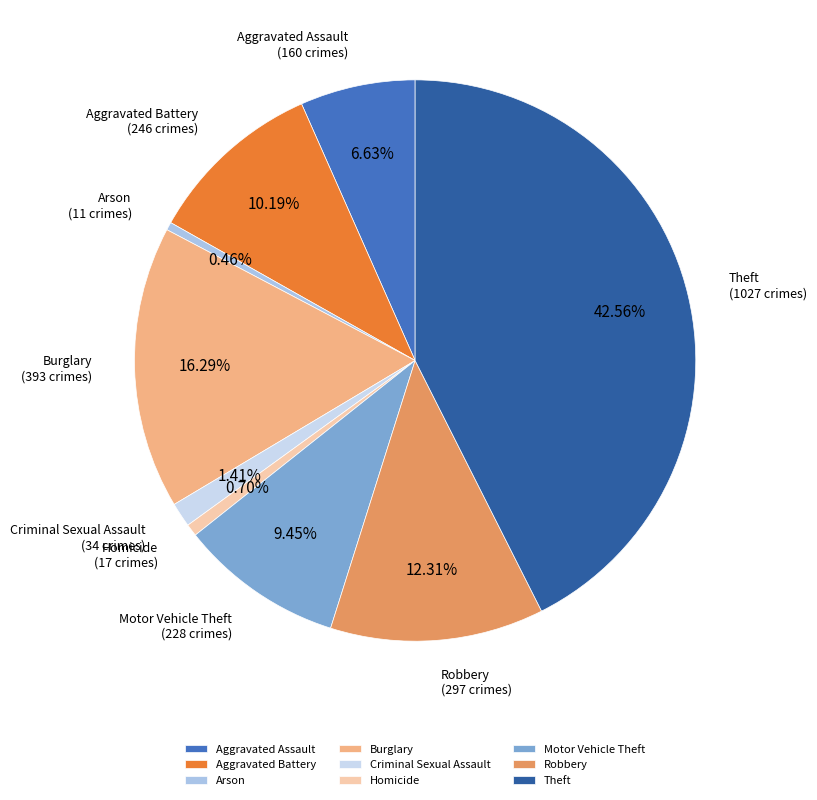

Combined, do Aggravated Battery and Homicide account for over 50%?

No